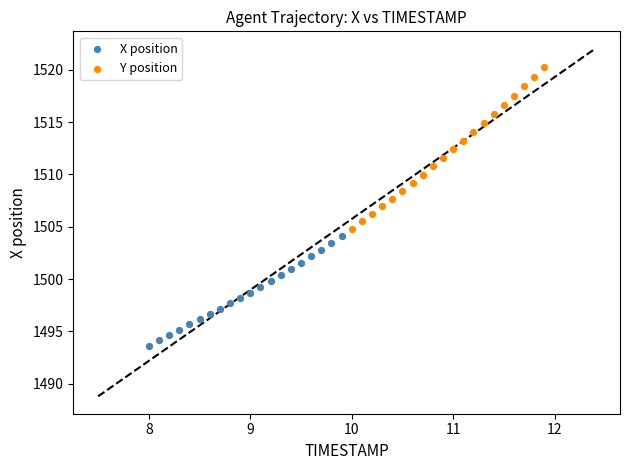

Which series reaches the maximum Y coordinate?

Y position